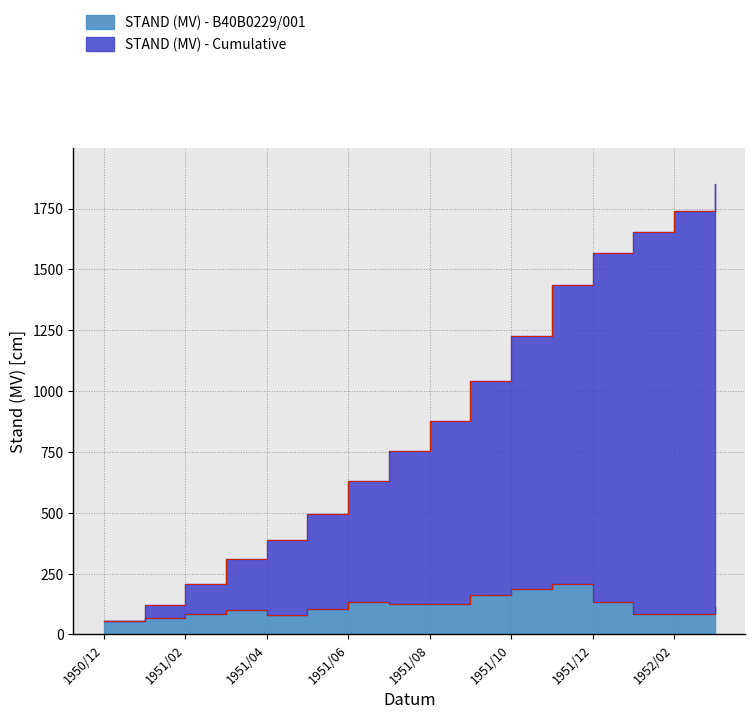

At which label does STAND (MV) - B40B0229/001 first exceed 111?

1951/06